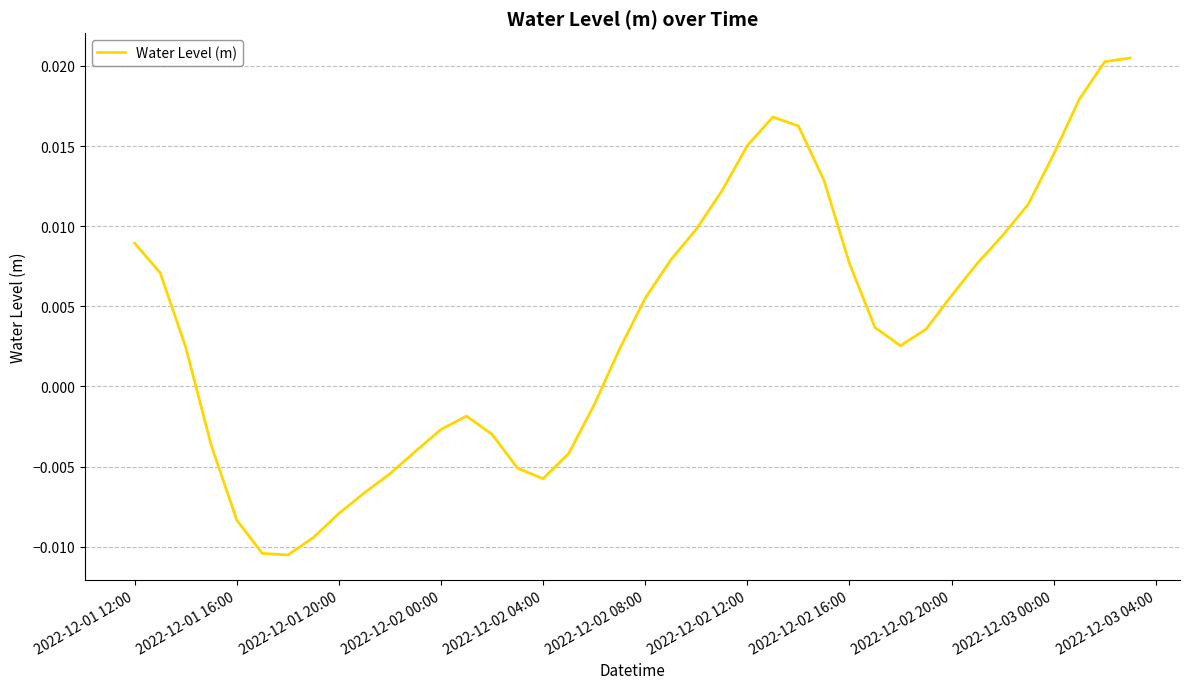

How many values exceed 0?

24